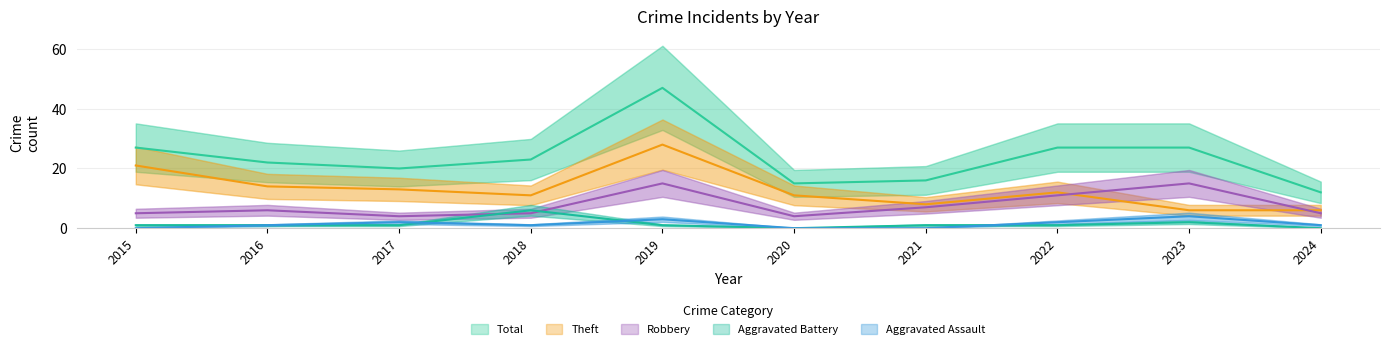

Where is the first local maximum for Robbery?

2016